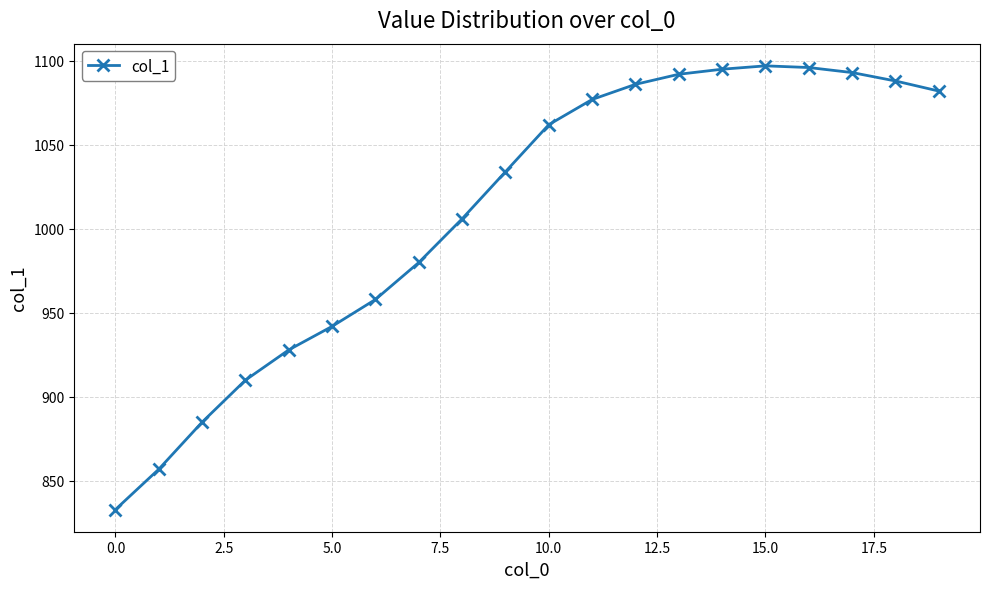

What is the value of the 13th point from the left?

1086